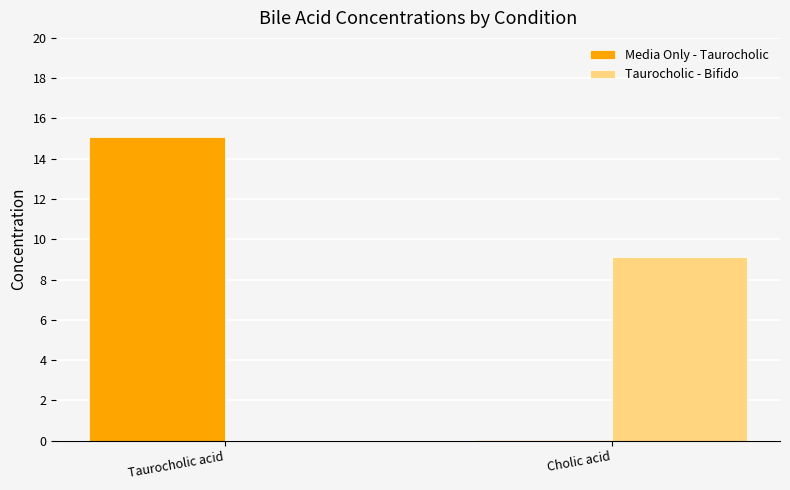

What is the sum of all Taurocholic - Bifido values?

9.1